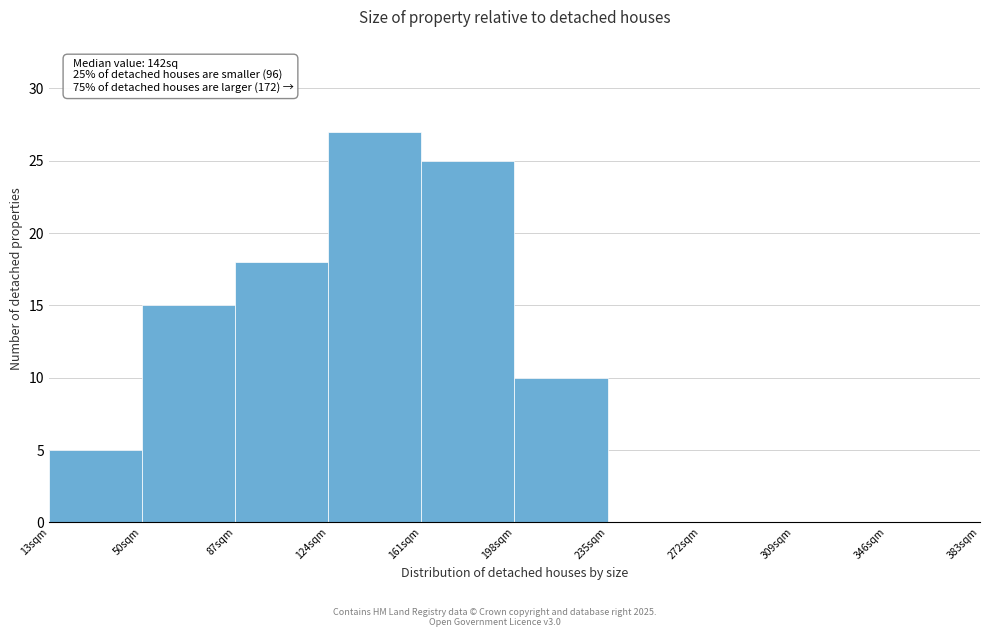

Over which range of the x-axis is the bar tallest?

124 to 161